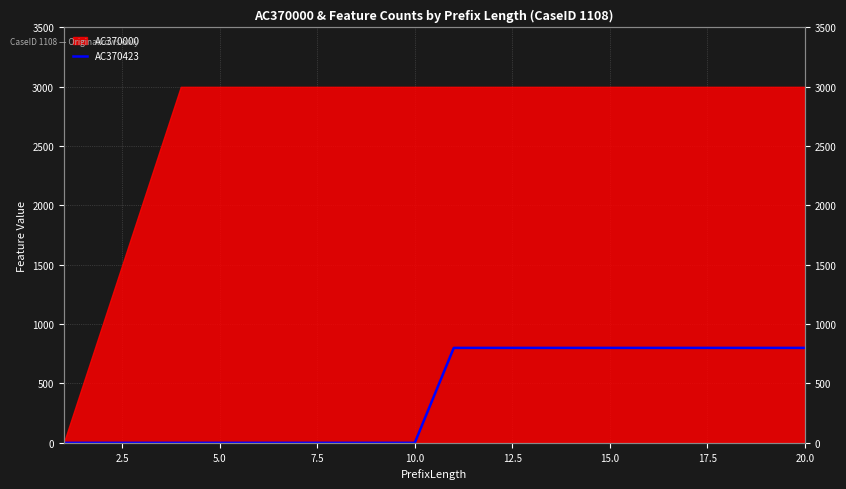

The value at 5.0 is 470. True or false?

False